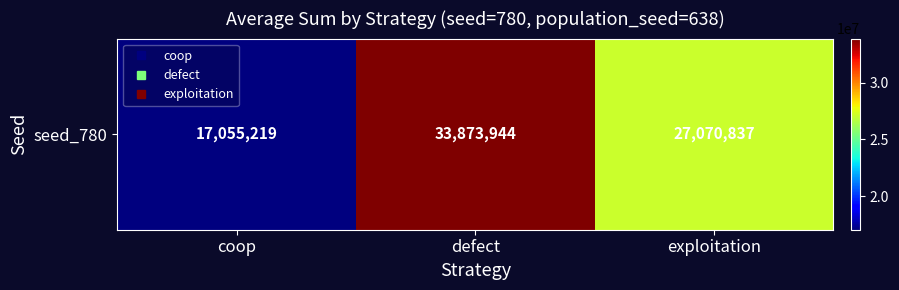

True or false: the data shows 33873944 at defect.

True